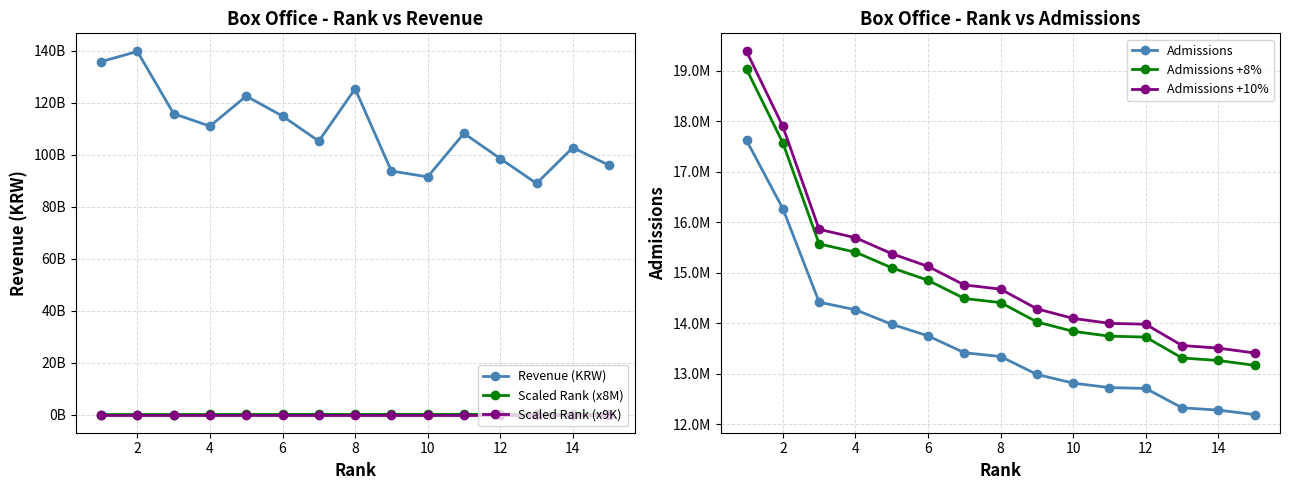

What is the label of the 1st point from the right?

14